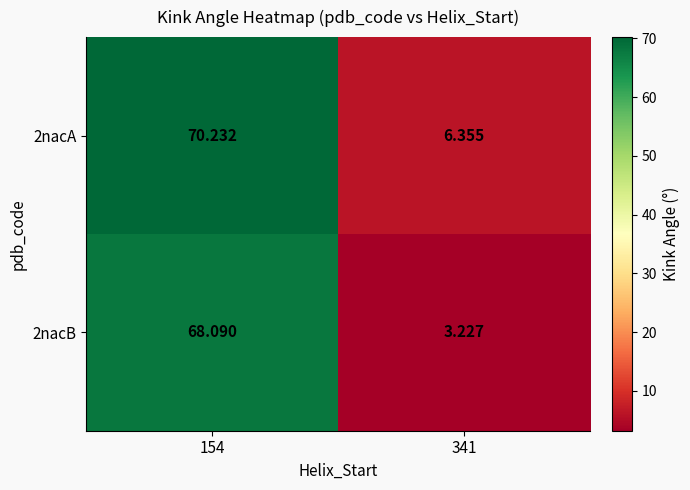

Is the value of 2nacA at 154 greater than the value of 2nacB at 154?

Yes